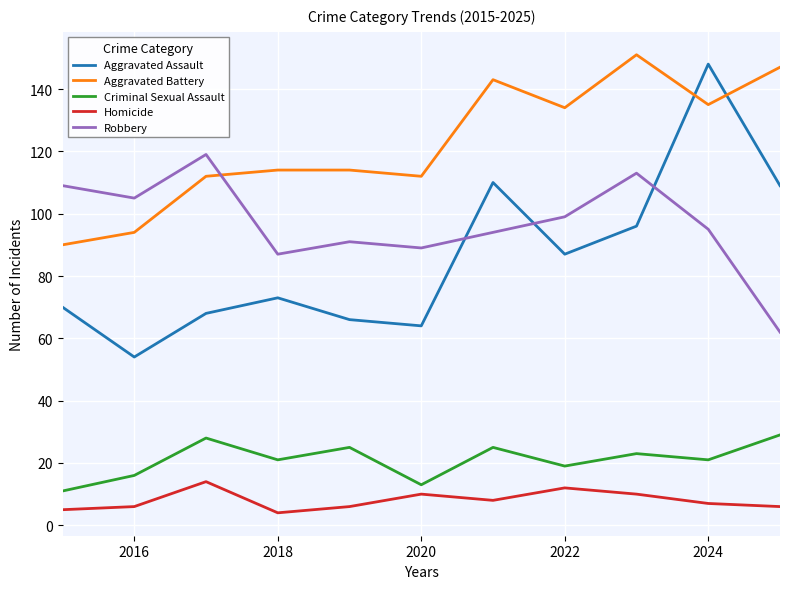

List the series in order of their peak value, highest first.

Aggravated Battery, Aggravated Assault, Robbery, Criminal Sexual Assault, Homicide